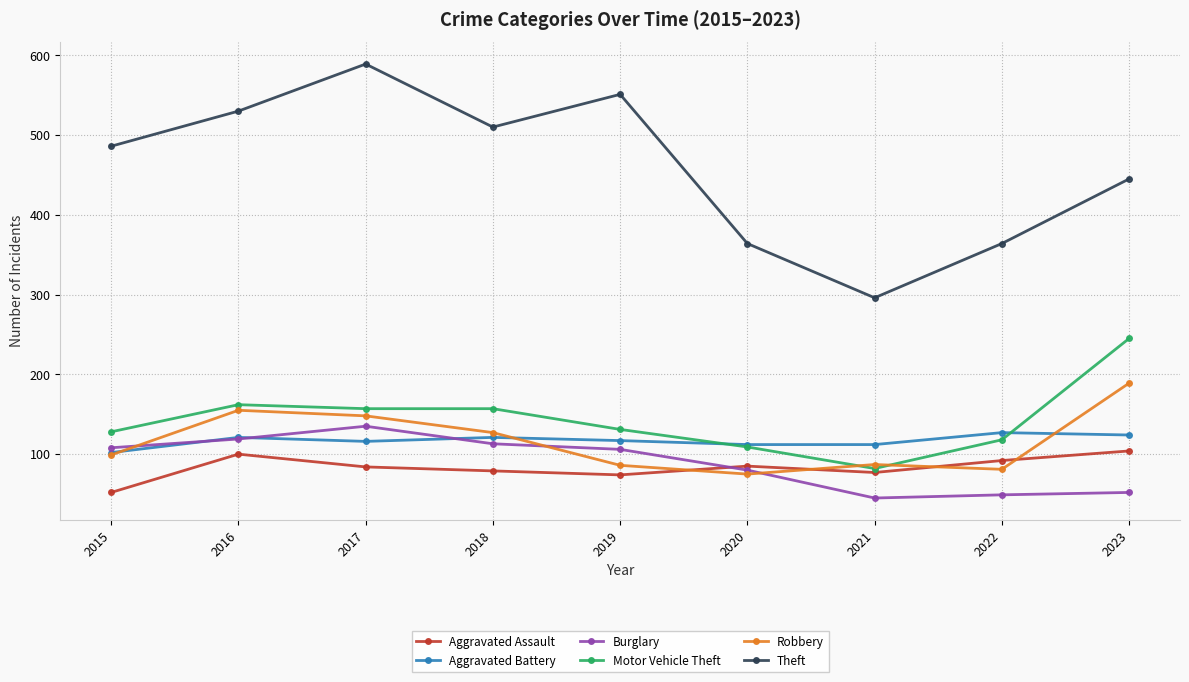

At which category is the sum across all series the highest?

2017